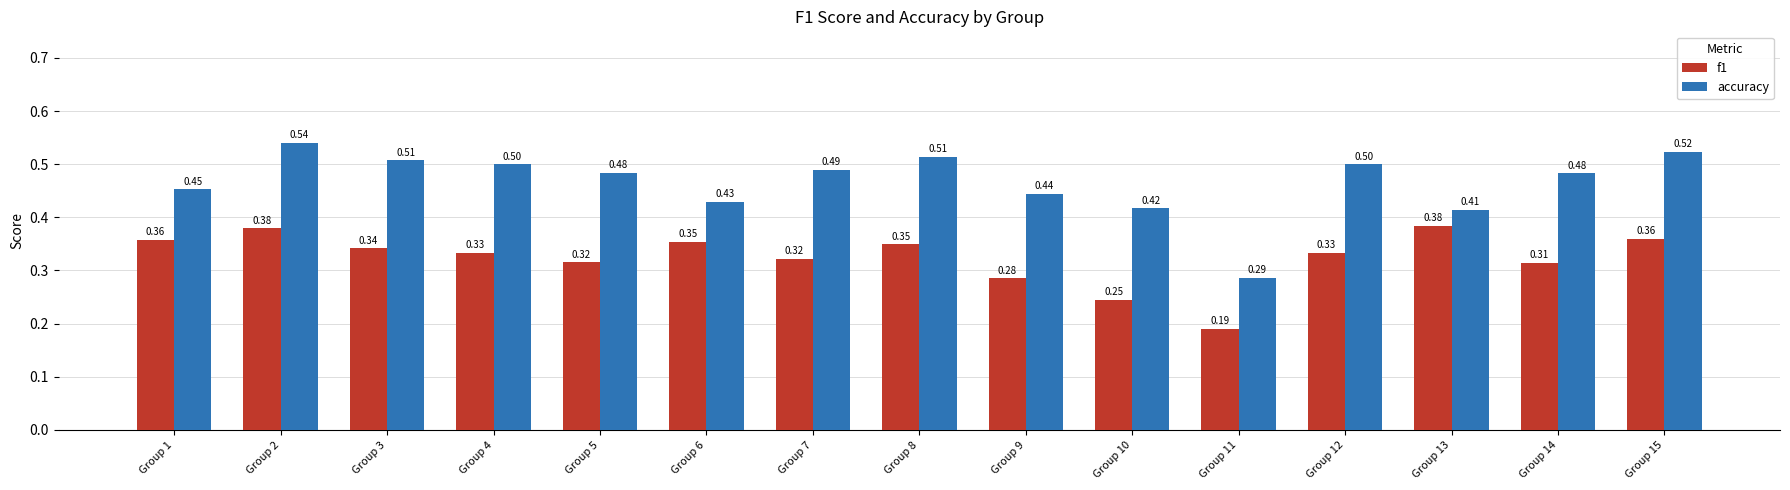

How many bars are there in total?

30